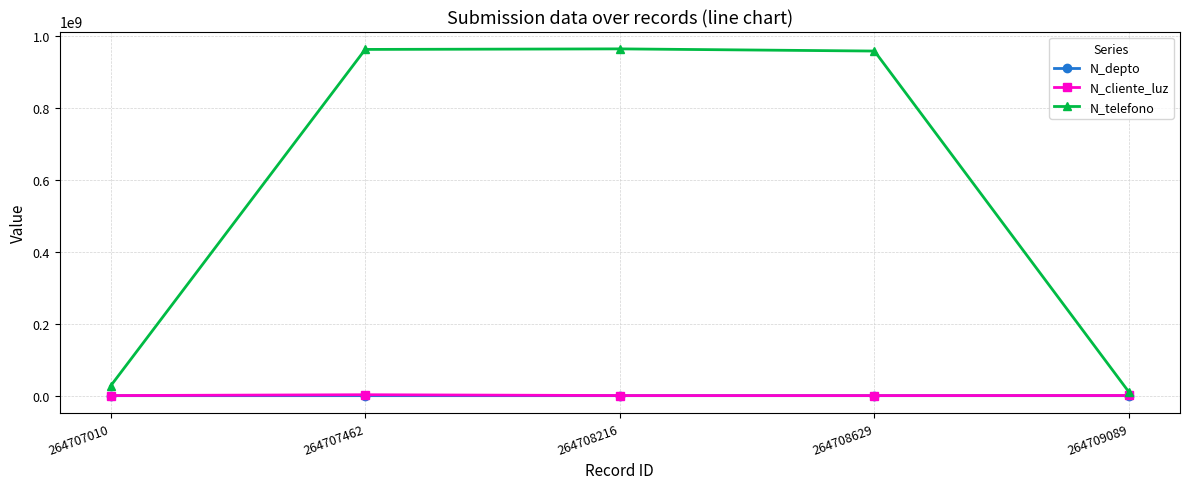

Does the chart have visible grid lines?

Yes